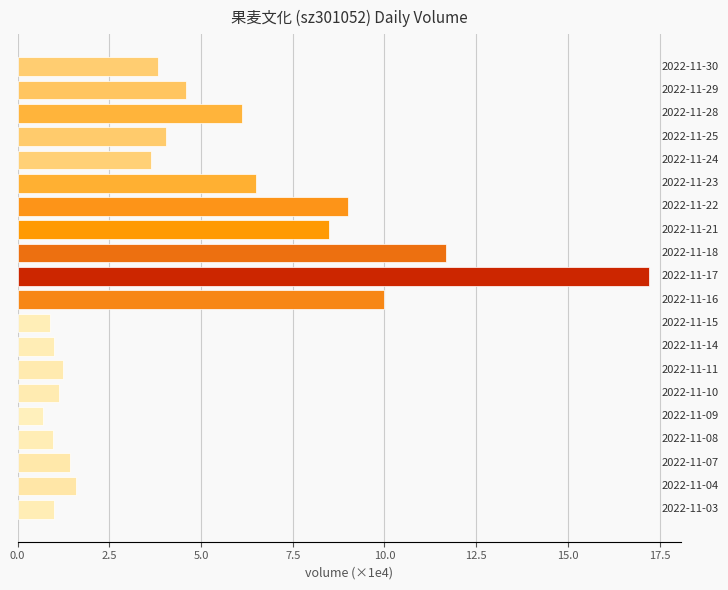

What is the difference between the maximum and second lowest values?

16.3